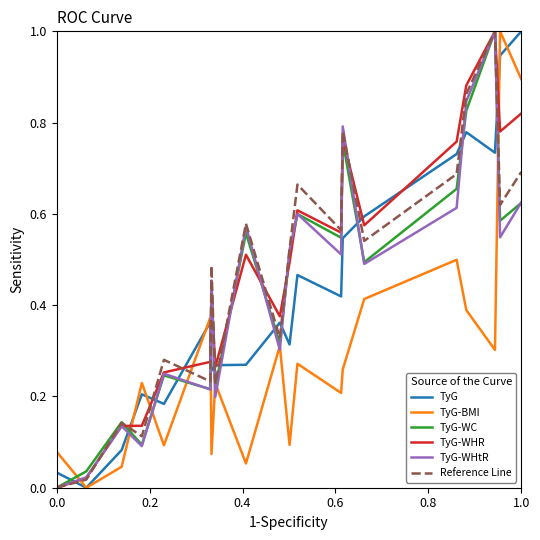

After their last crossing, which series has the higher values: Reference Line or TyG-WHtR?

Reference Line